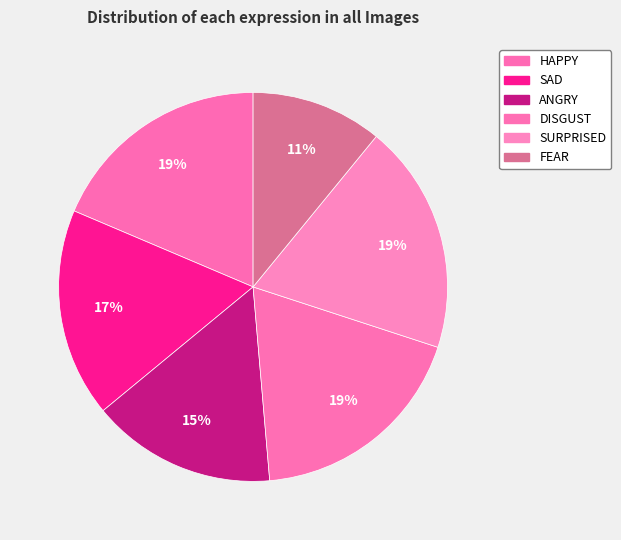

Which has a higher value, SAD or ANGRY?

SAD